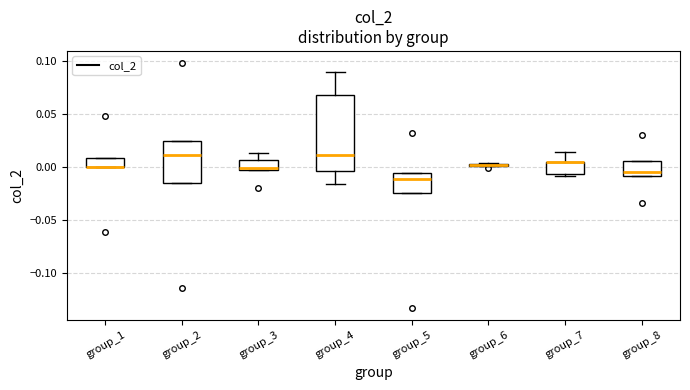

Which box is the tallest, from its lower edge to its upper edge?

group_4